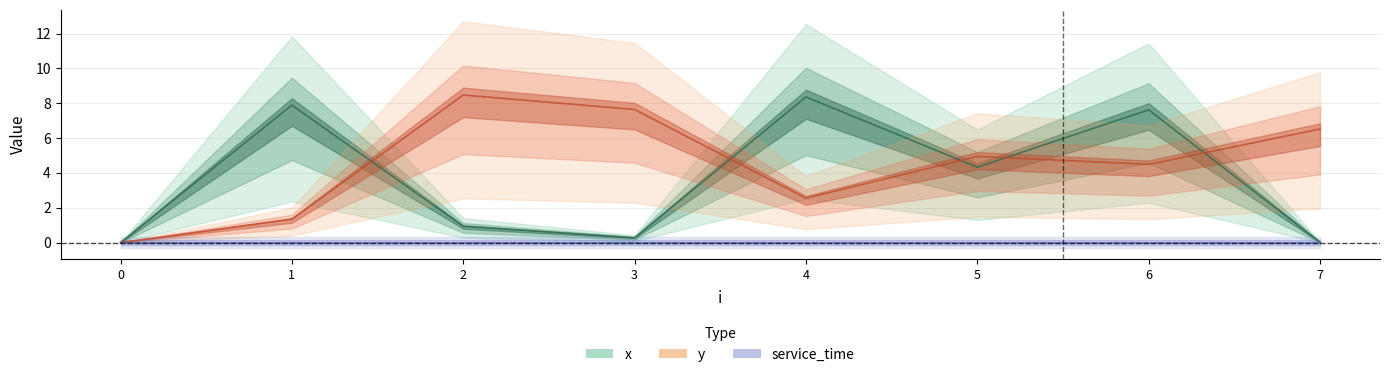

How many interior local peaks does the x series have?

3